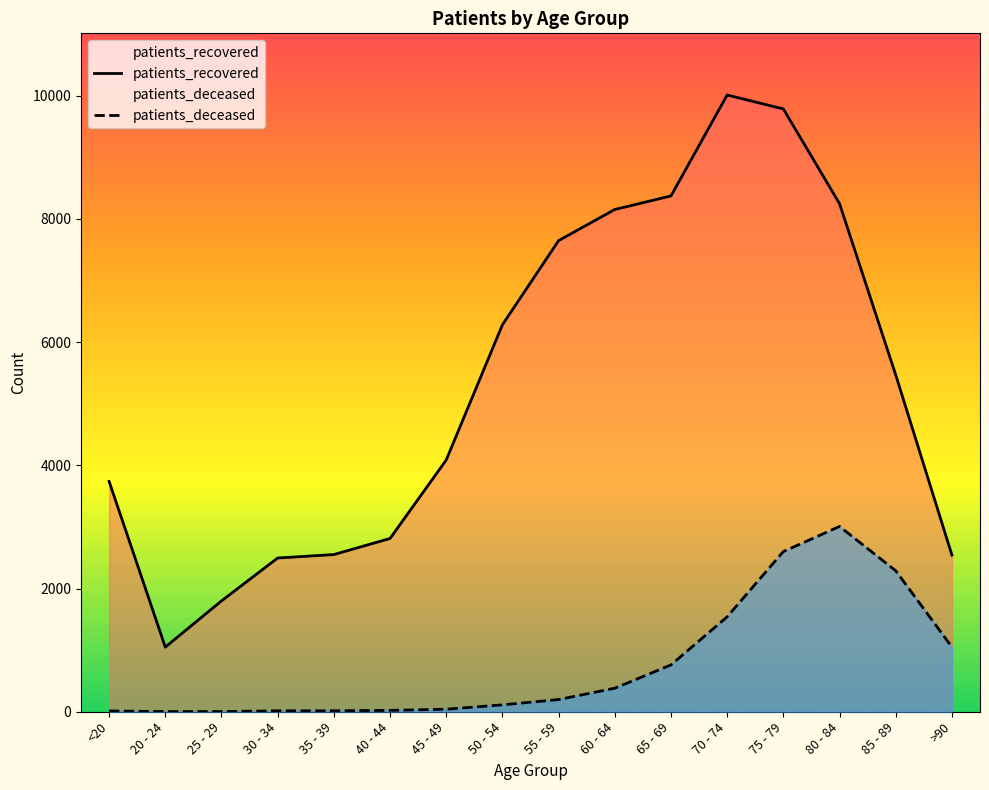

What is the total value across all series at 40 - 44?

2834